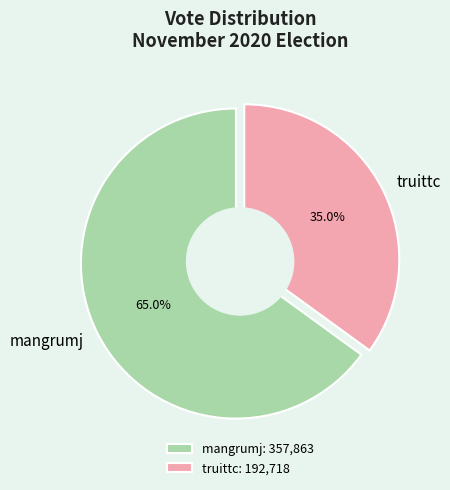

To the nearest percent, what is the average slice percentage?

50%